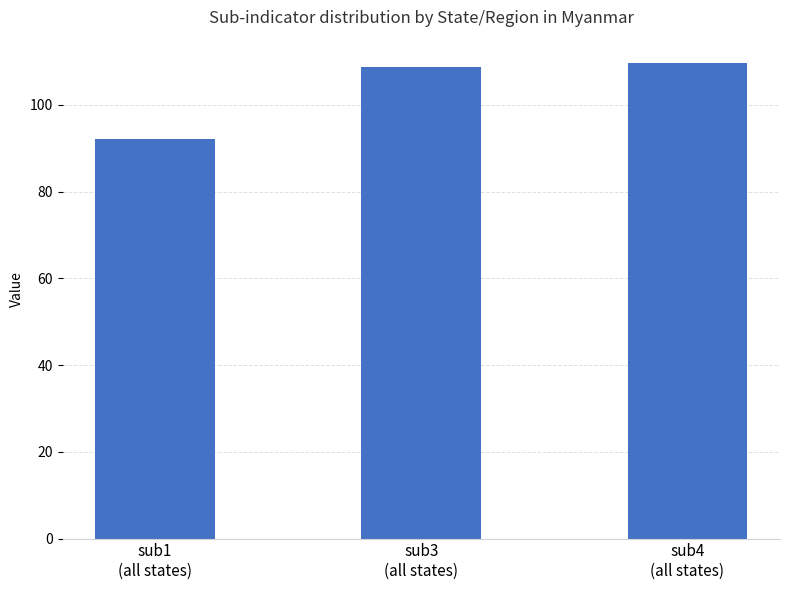

What is the minimum value shown in the chart?

92.2